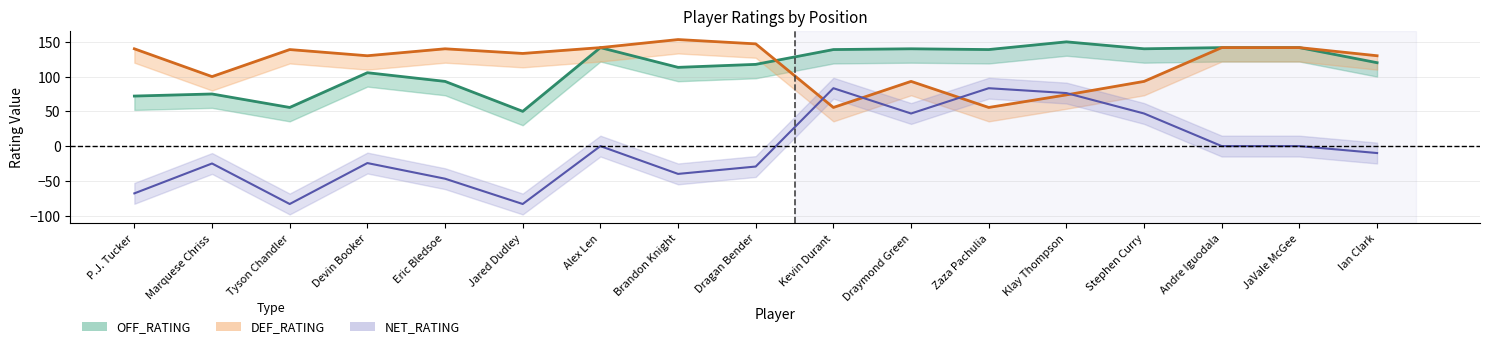

List the labels in order of OFF_RATING (line) value, largest first.

Klay Thompson, Alex Len, Andre Iguodala, JaVale McGee, Draymond Green, Stephen Curry, Kevin Durant, Zaza Pachulia, Ian Clark, Dragan Bender, Brandon Knight, Devin Booker, Eric Bledsoe, Marquese Chriss, P.J. Tucker, Tyson Chandler, Jared Dudley